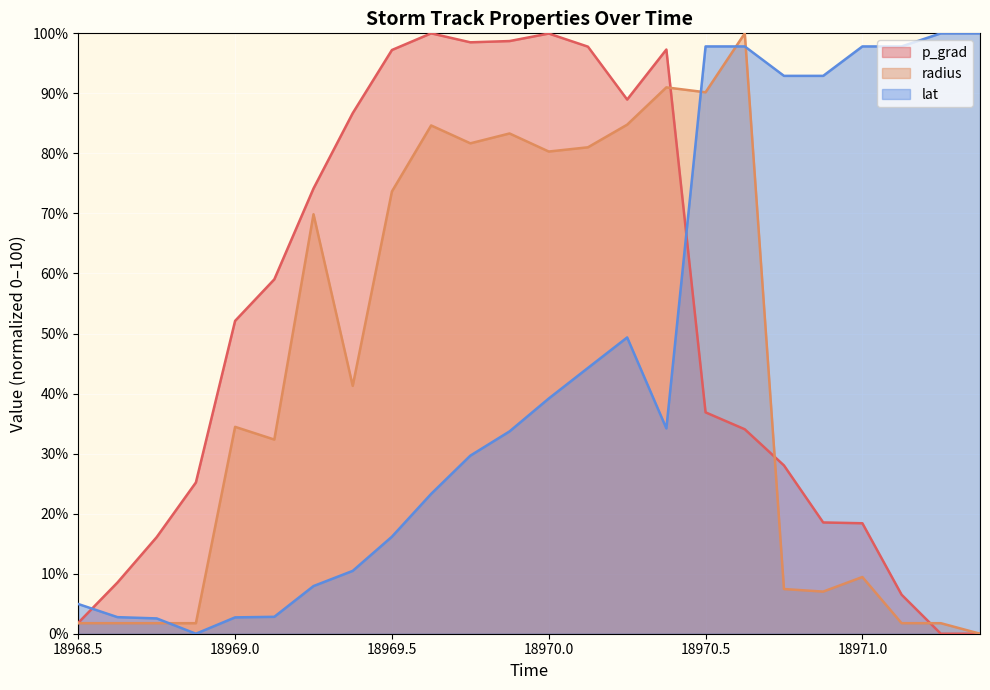

What is the maximum value for lat?

100.0